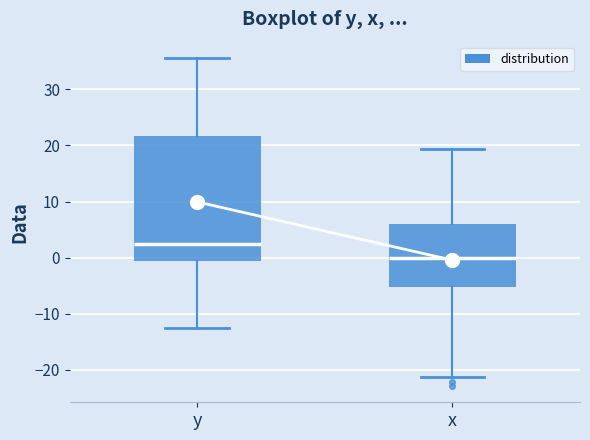

Reading left to right, read every box against the y-axis: the position of its median line, the range the box covers, and the ends of its whiskers. The values are not printed on the chart, so give them approximately, as read against the axis.

y: median 3, box -1 to 22, whiskers -13 to 36
x: median 0, box -5 to 6, whiskers -21 to 19